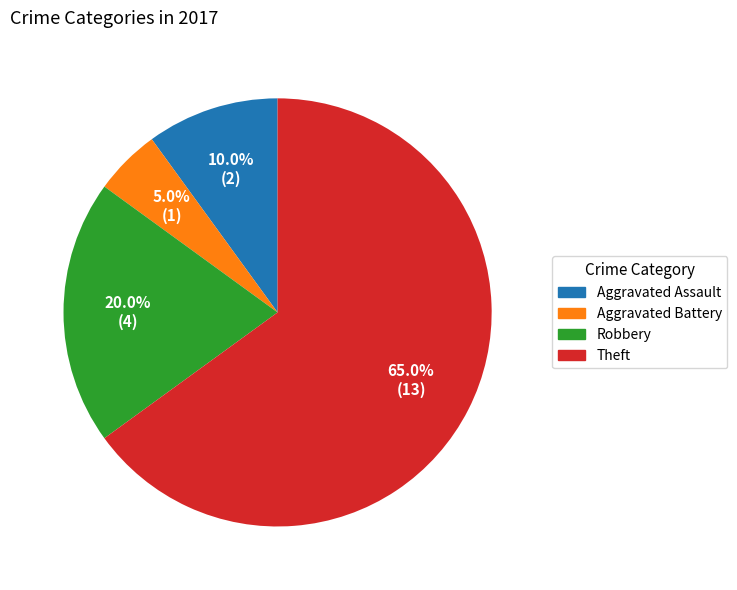

Rank the categories by value from highest to lowest.

Theft, Robbery, Aggravated Assault, Aggravated Battery